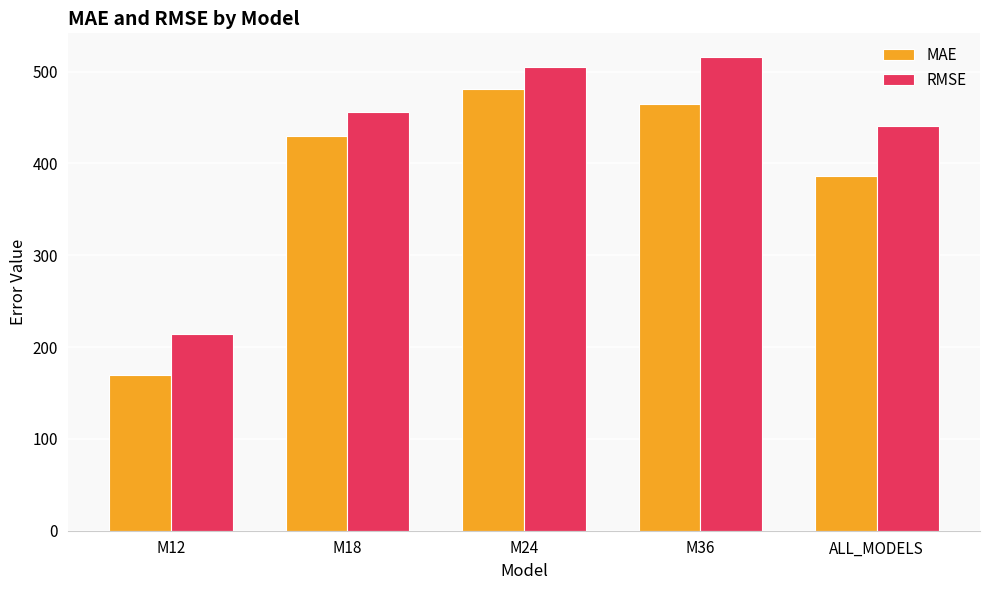

Rank the series by their average value, from lowest to highest.

MAE, RMSE